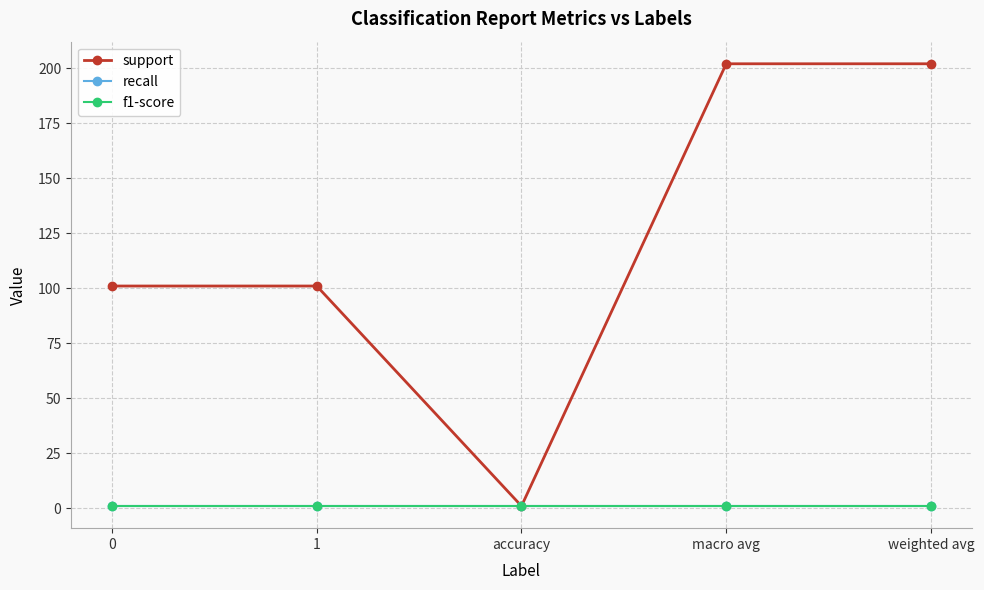

What is the maximum value shown in the chart?

202